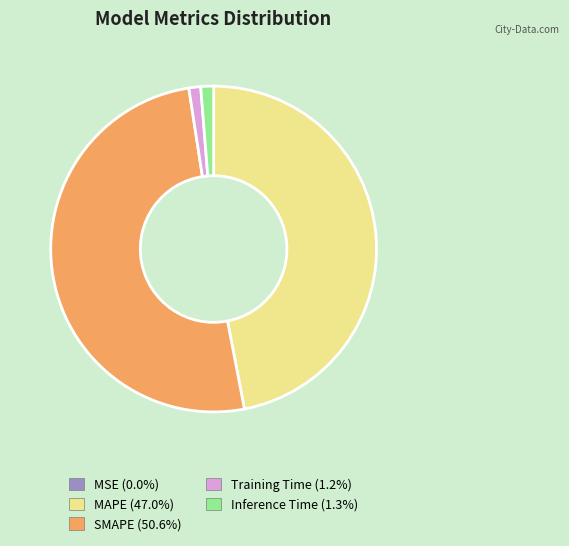

What is the ratio of the value at SMAPE to the value at MAPE?

1.1